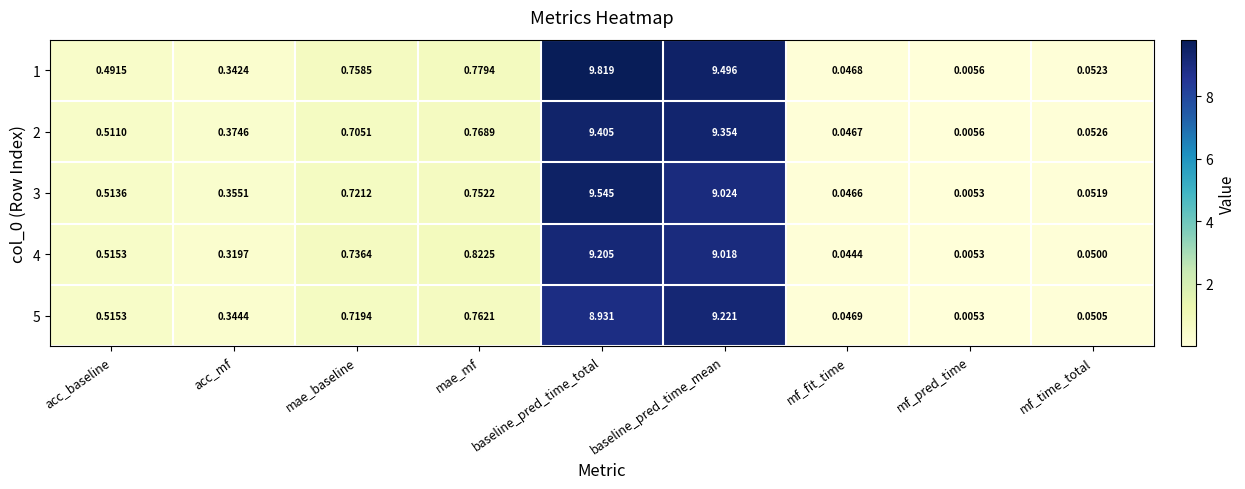

Where is 3 nearest to the value 4?

mae_mf